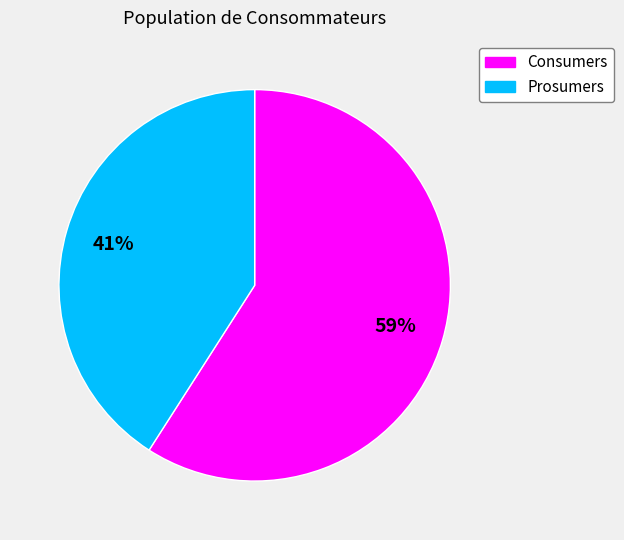

To the nearest percent, what is the difference between the largest and smallest slice percentages?

18%